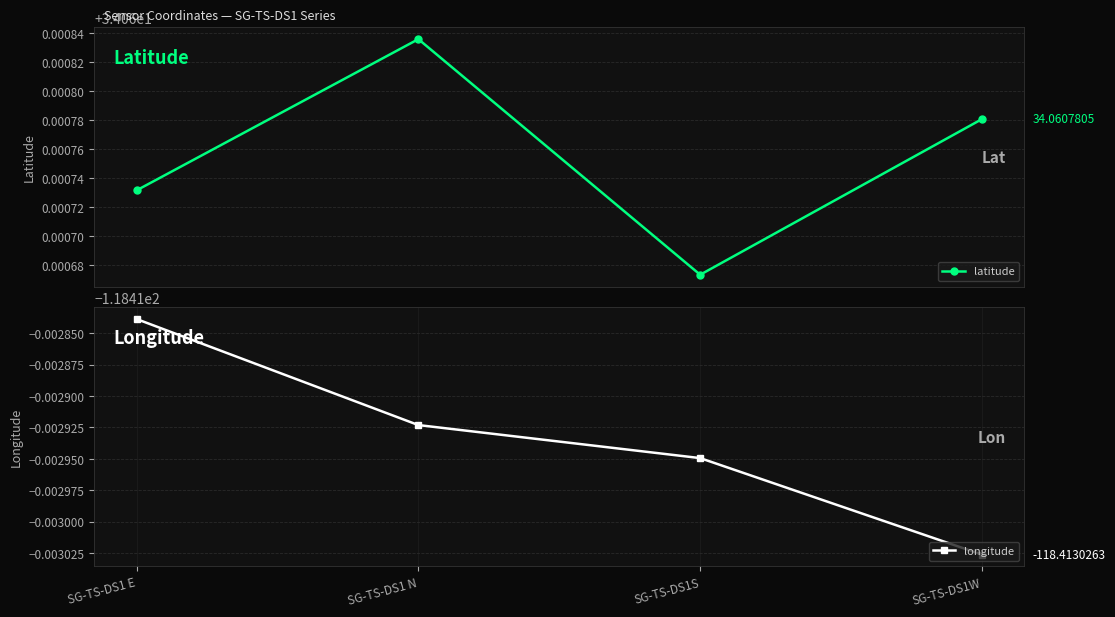

Reading right to left, transcribe all the data shown in this chart.

latitude: SG-TS-DS1W=34.1	SG-TS-DS1S=34.1	SG-TS-DS1 N=34.1	SG-TS-DS1 E=34.1
longitude: SG-TS-DS1W=-118.4	SG-TS-DS1S=-118.4	SG-TS-DS1 N=-118.4	SG-TS-DS1 E=-118.4